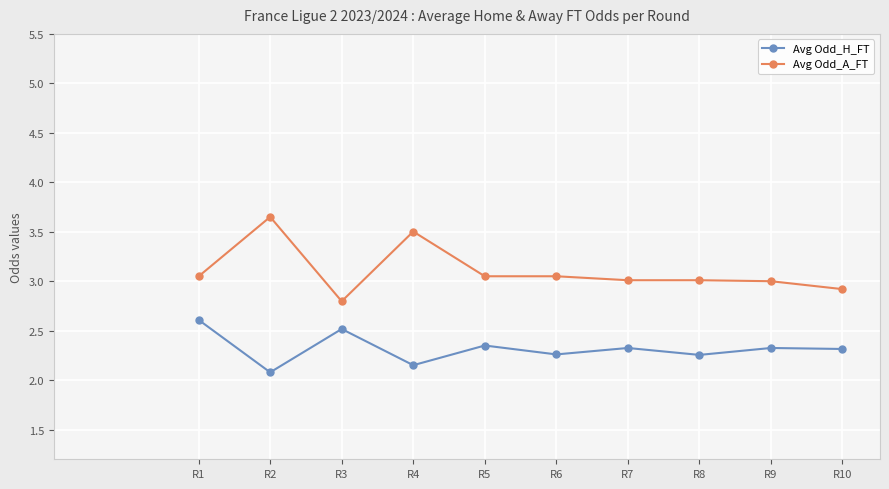

At which category does the chart reach its minimum across all series?

R2